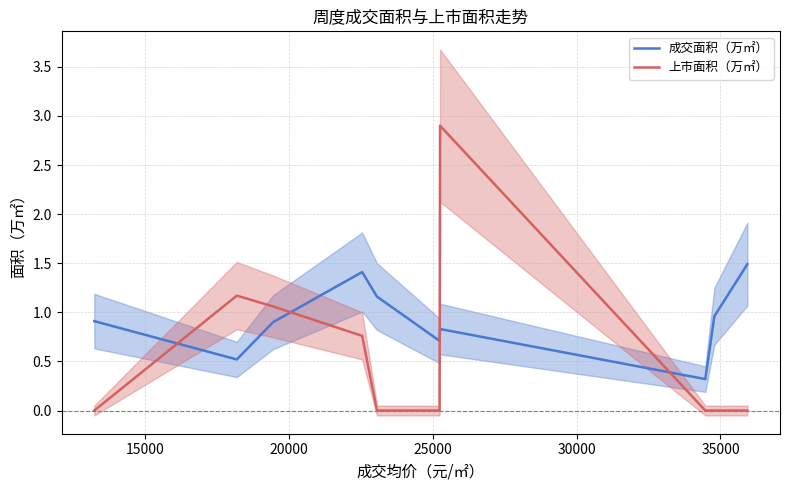

After their last crossing, which series has the higher values: 成交面积（万㎡） or 上市面积（万㎡）?

成交面积（万㎡）